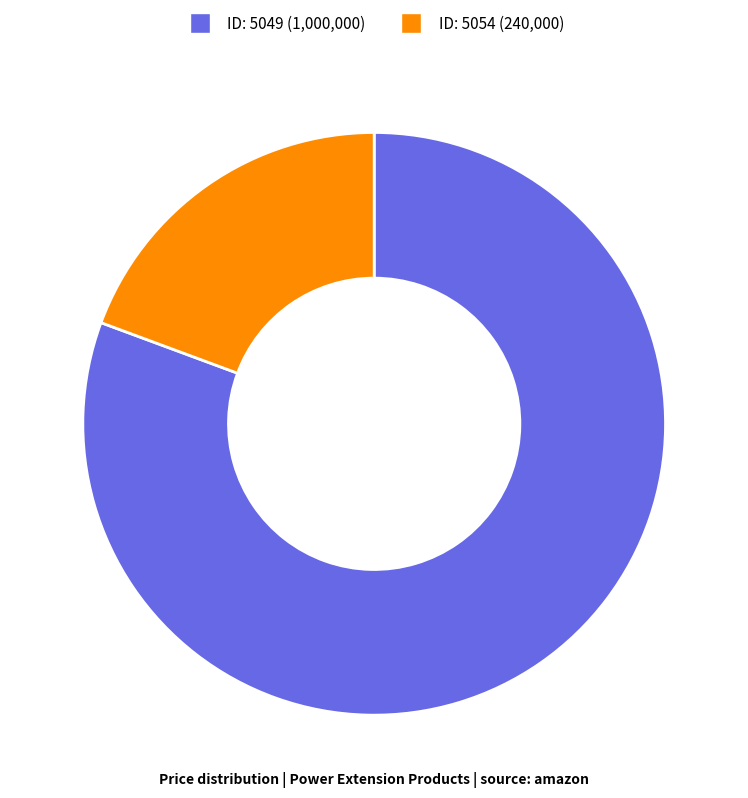

Is there any slice that represents more than half of the pie?

Yes